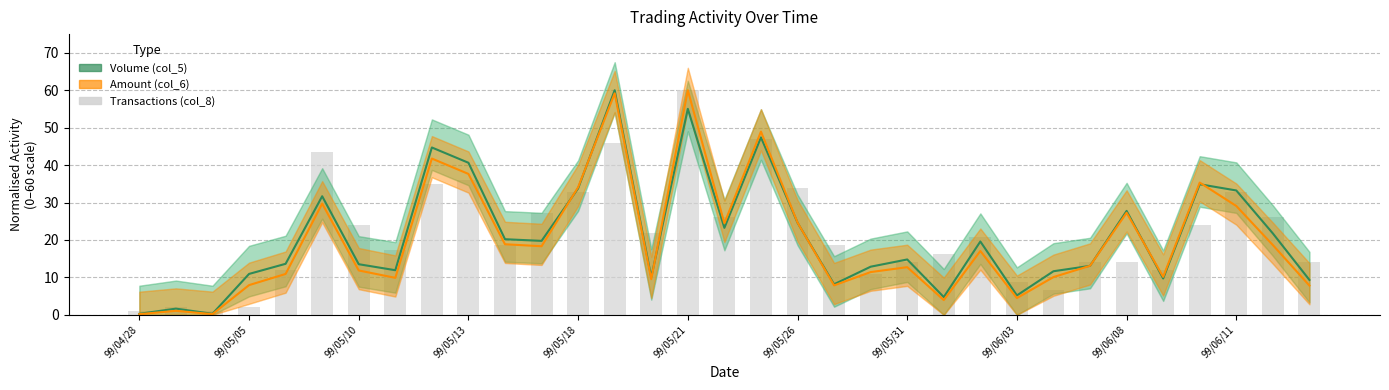

Are the bars grouped side by side (vs. stacked)?

Yes